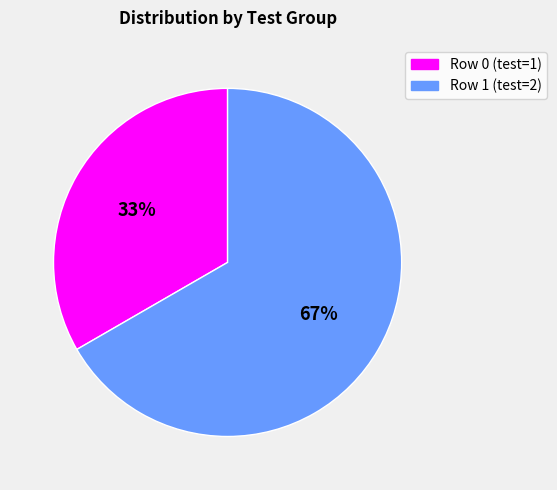

What is the majority slice?

Row 1 (test=2)